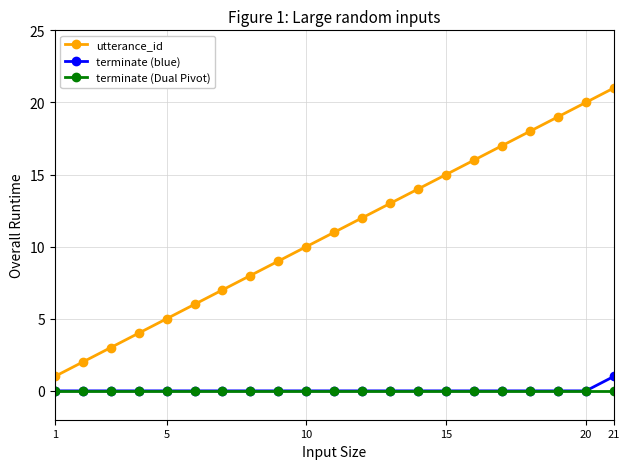

Which series has the largest range (max minus min)?

utterance_id